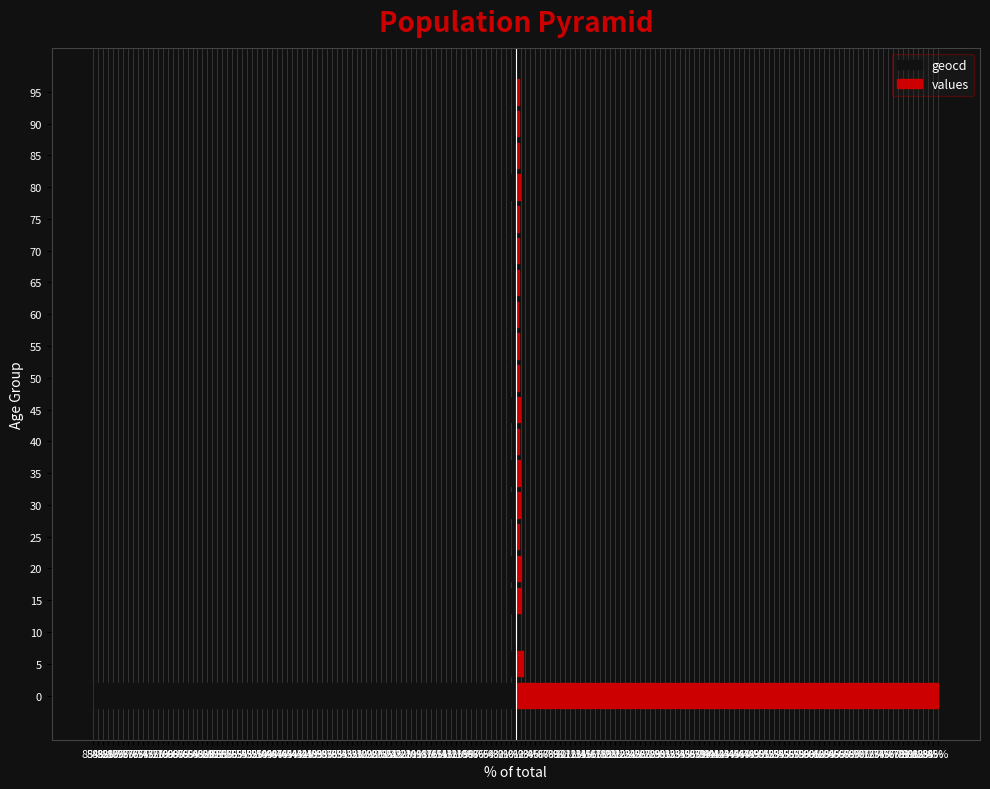

What is the minimum value for geocd?

-84.9